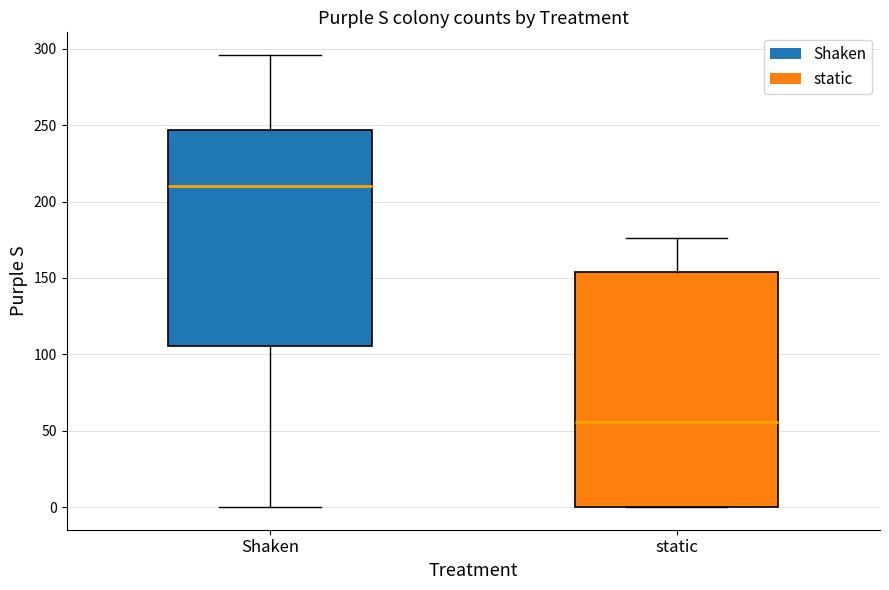

Where does the median line of the box for Shaken sit on the y-axis? The values are not printed on the chart, so give them approximately, as read against the axis.

210